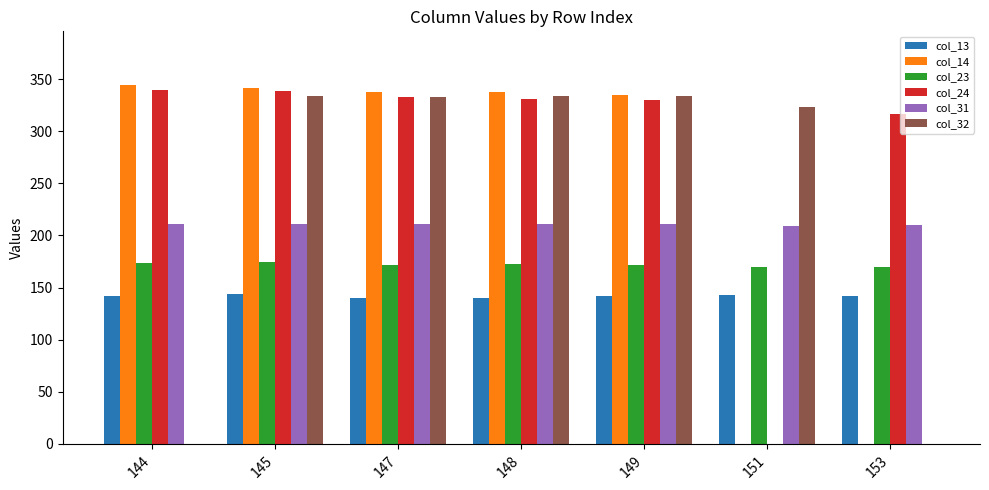

True or false: col_23 has a value of 267.8 at 151.

False